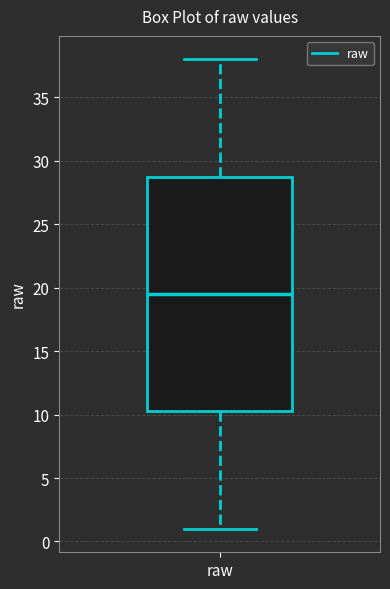

Where does the upper whisker of the box for raw end on the y-axis? The values are not printed on the chart, so give them approximately, as read against the axis.

38.0